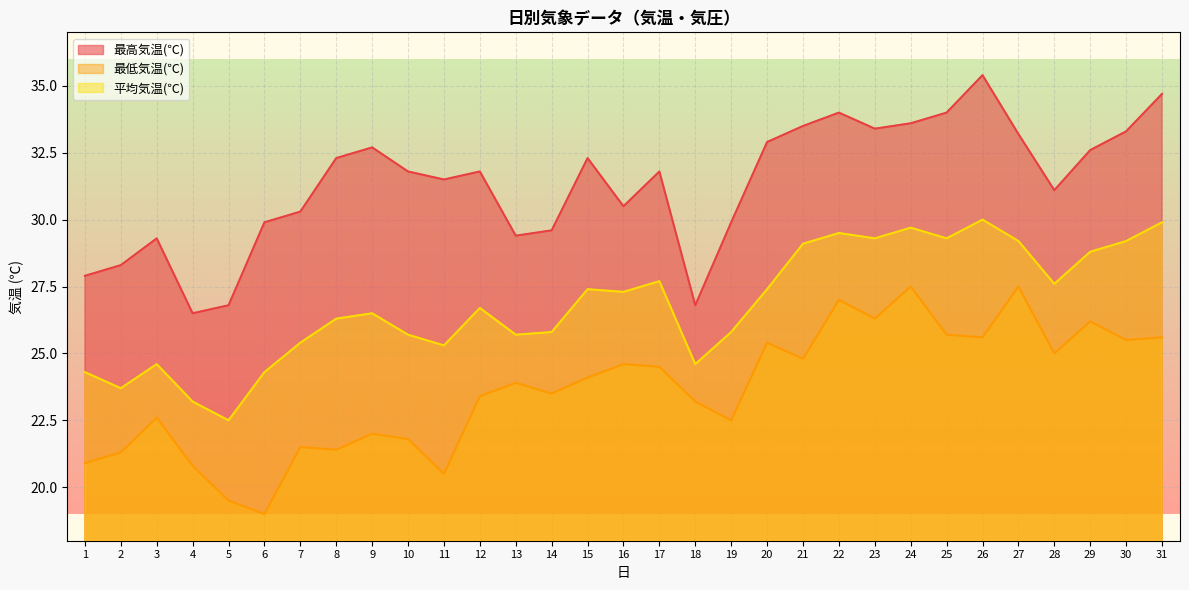

Rank the series by their maximum value, from highest to lowest.

最高気温(℃), 平均気温(℃), 最低気温(℃)